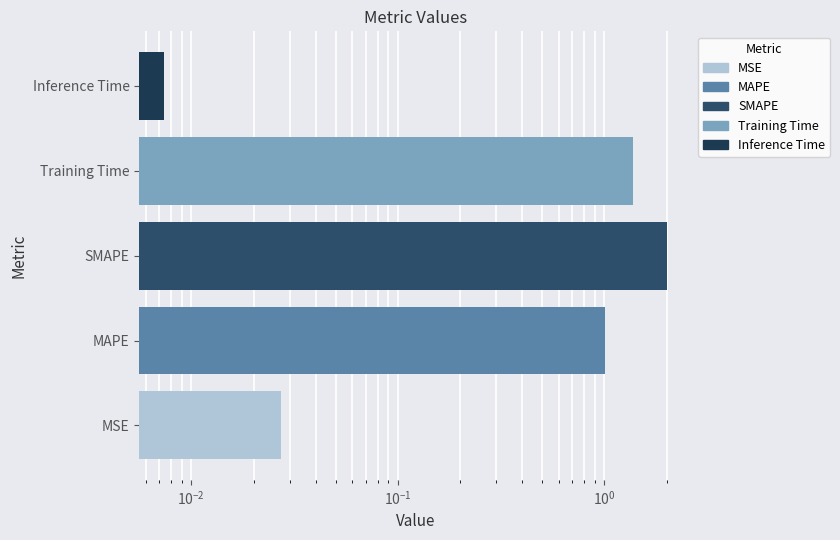

Reading right to left, transcribe all the data shown in this chart.

0.0	1.4	2.0	1.0	0.0